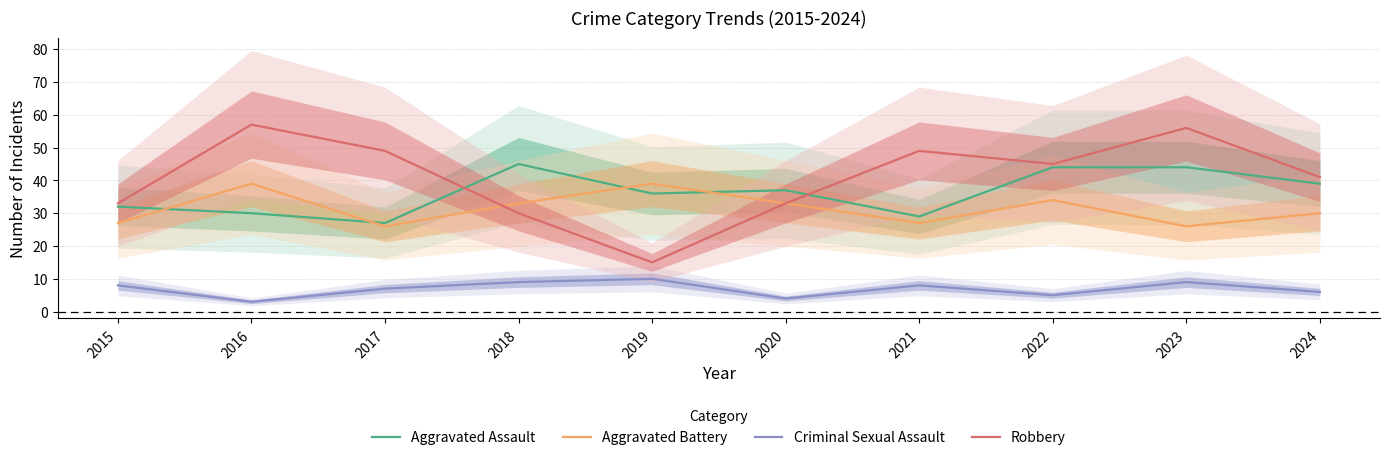

Between which two adjacent categories do Aggravated Battery and Aggravated Assault first intersect?

2015 and 2016